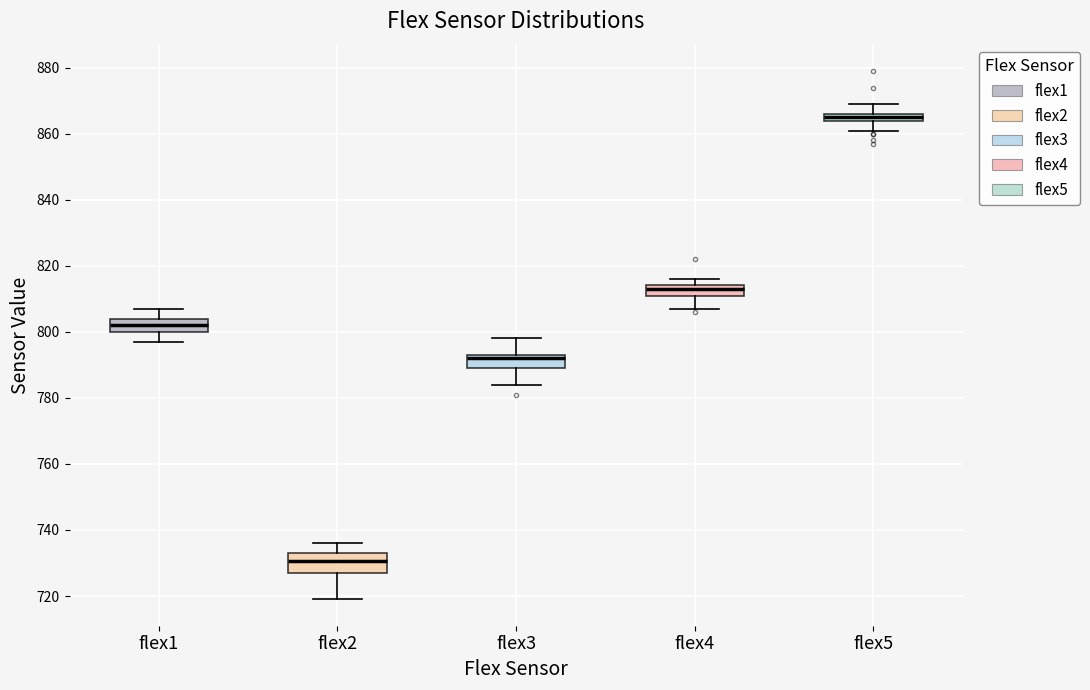

Which box is the tallest, from its lower edge to its upper edge?

flex2